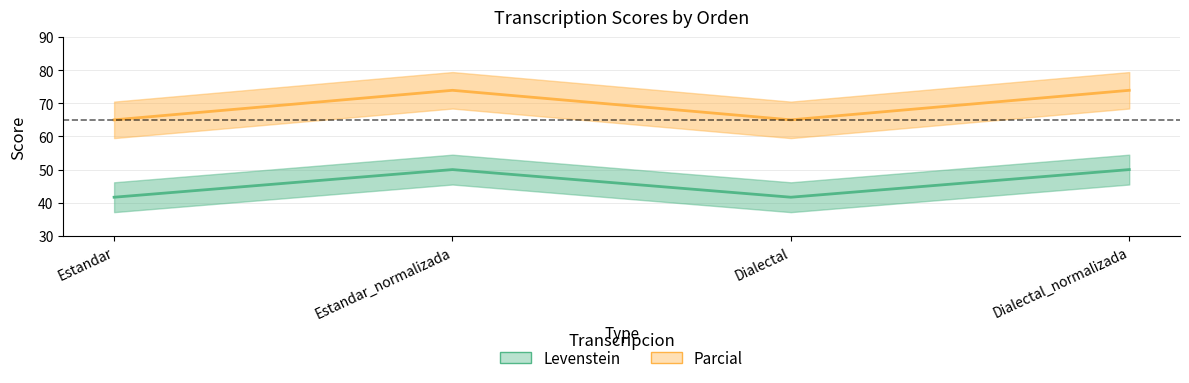

What is the approximate value of Parcial at Dialectal?

65.0